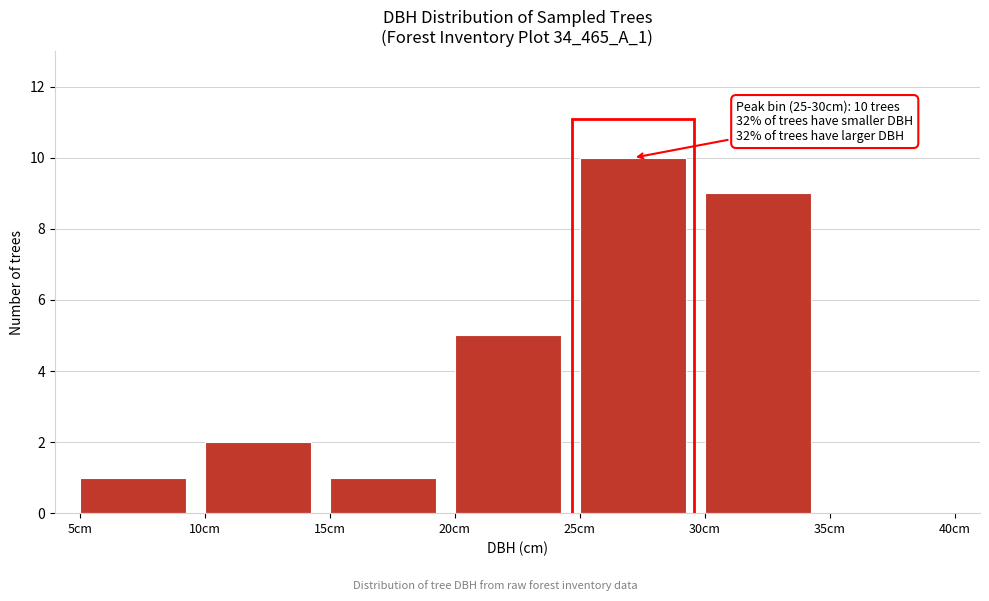

Over which range of the x-axis is the bar tallest?

25 to 30